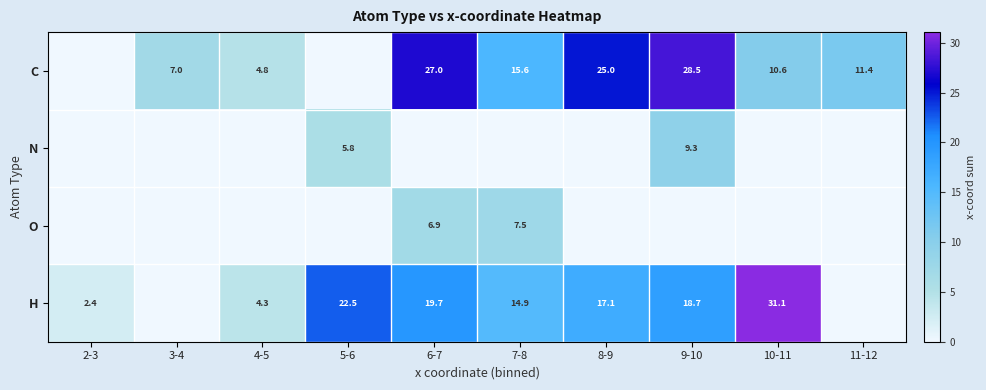

The C series shows 17.6 at 10-11. True or false?

False